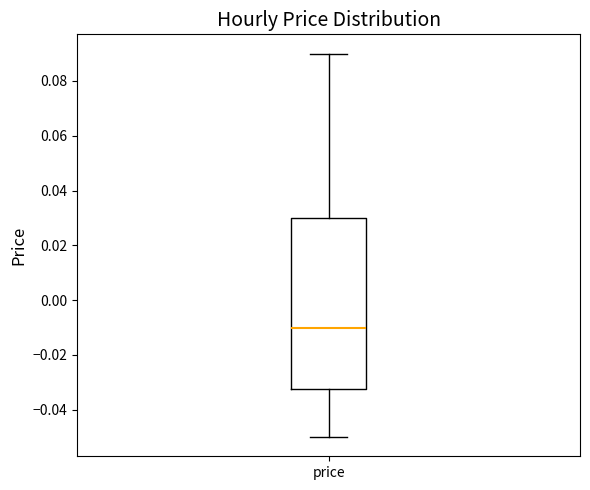

Where does the median line of the box for price sit on the y-axis? The values are not printed on the chart, so give them approximately, as read against the axis.

-0.010